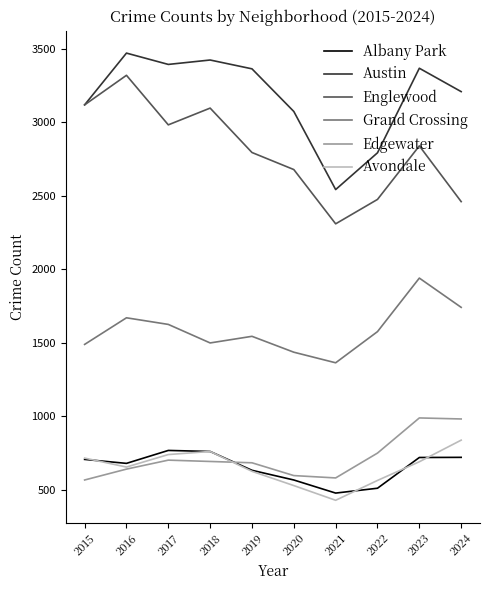

What is the approximate value of Englewood at 2015, to the nearest 10?

3120